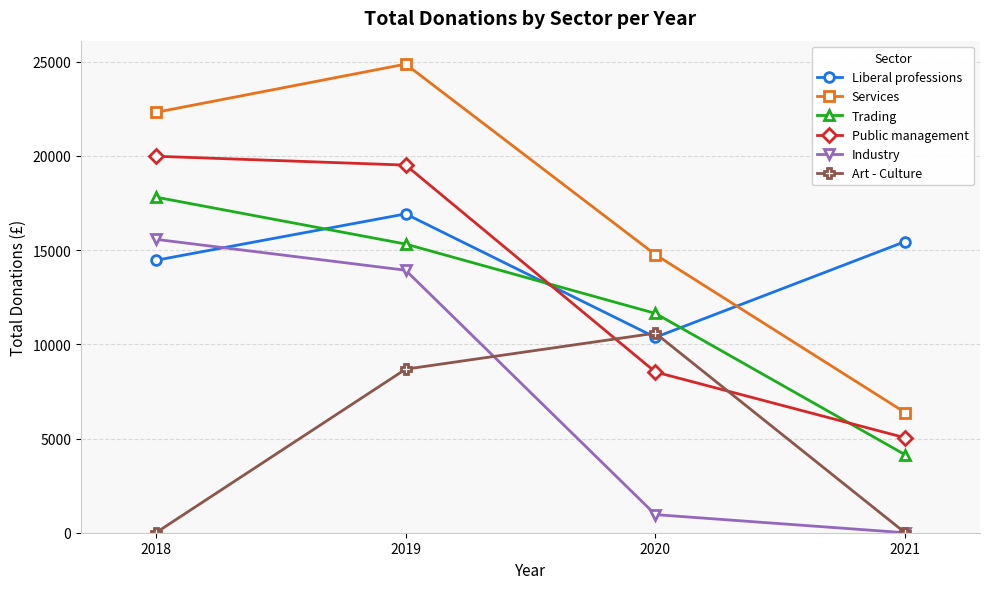

Between which two adjacent categories do Art - Culture and Industry first intersect?

2019 and 2020